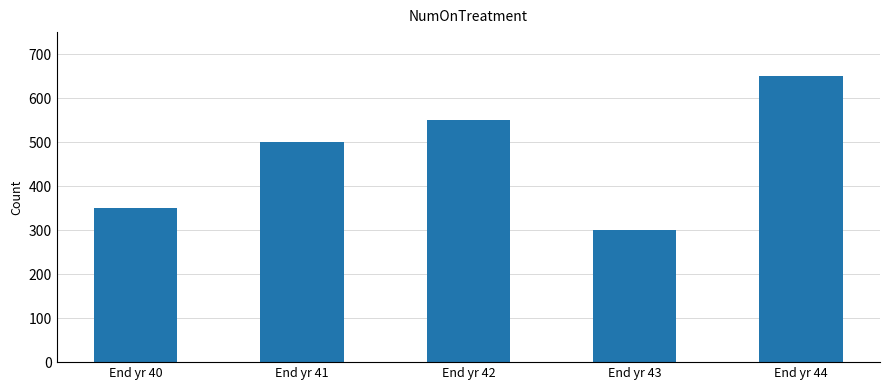

Reading right to left, list all the values displayed in this chart.

End yr 44=650	End yr 43=300	End yr 42=550	End yr 41=500	End yr 40=350